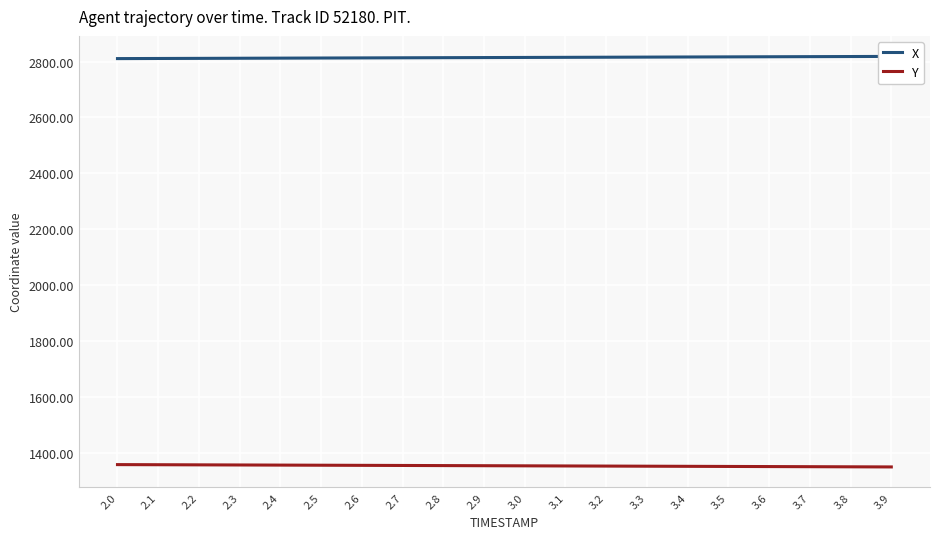

Rank the series by their average value, from highest to lowest.

X, Y